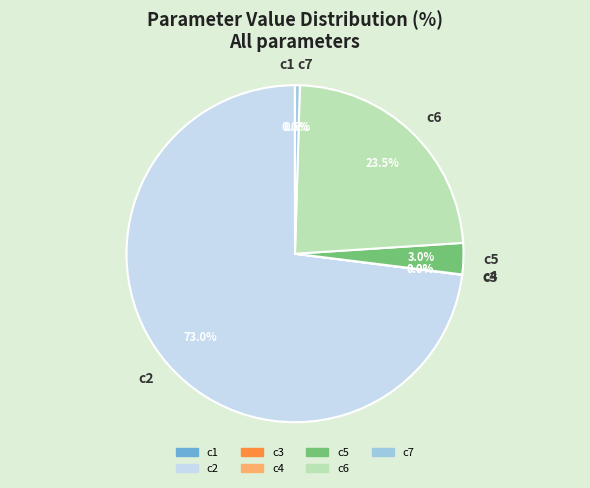

Does any single category account for the majority?

Yes